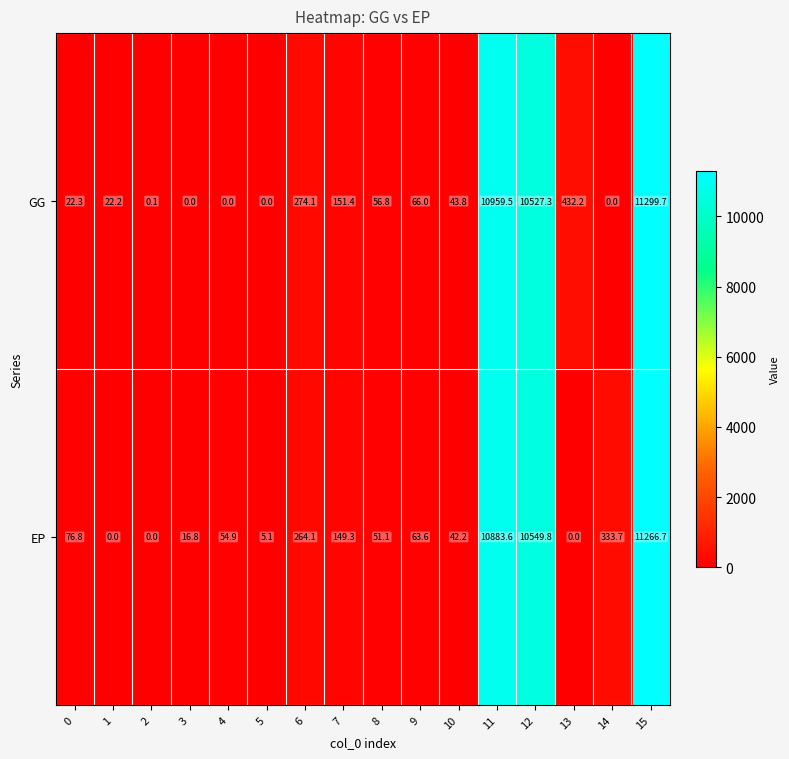

Is it true that EP equals 17202.5 at 15?

False